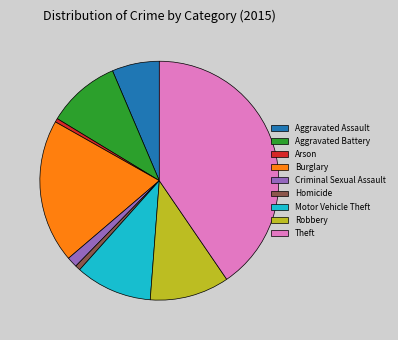

Between Theft and Arson, which is larger?

Theft